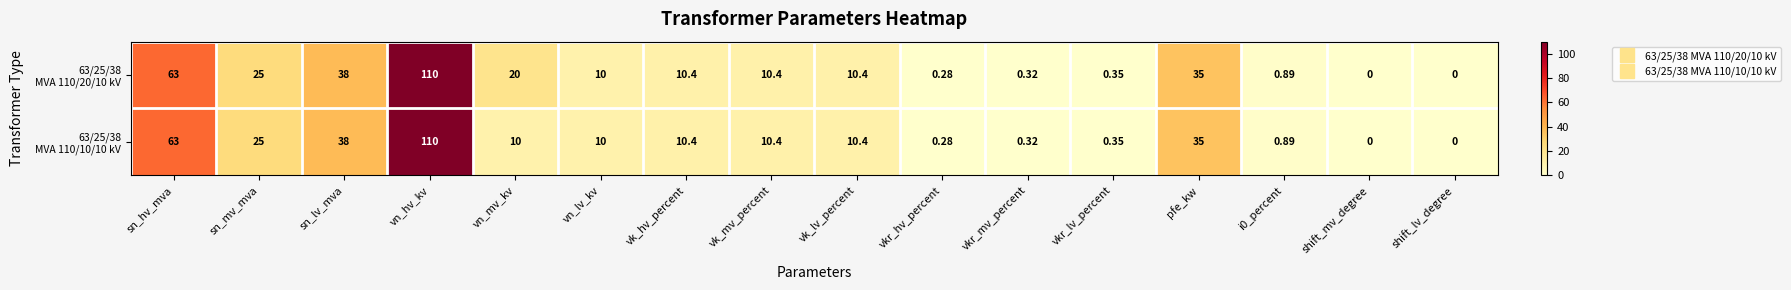

At which category is the sum across all series the highest?

vn_hv_kv